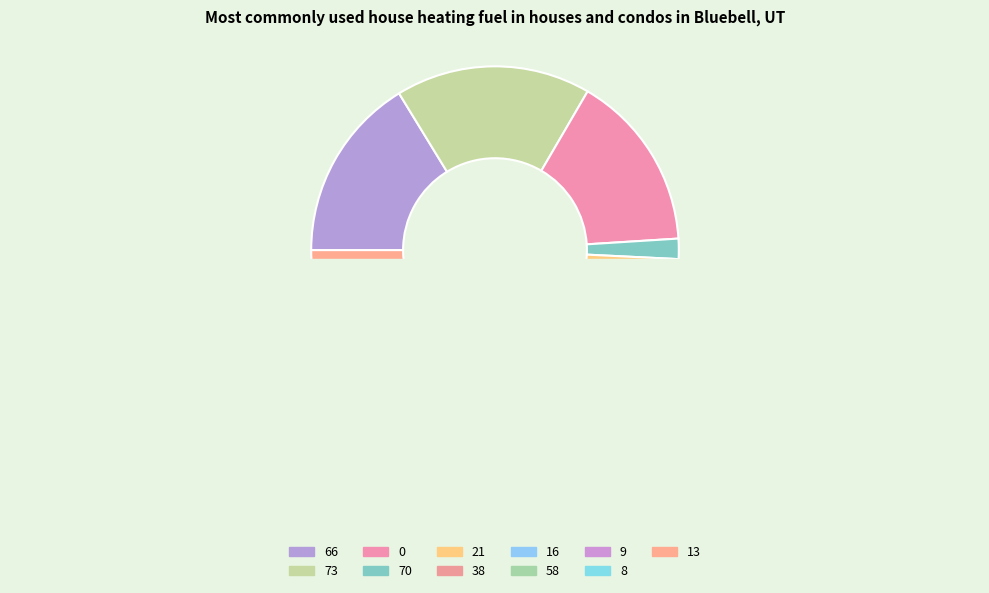

Does 0 account for over 50% of the chart?

No